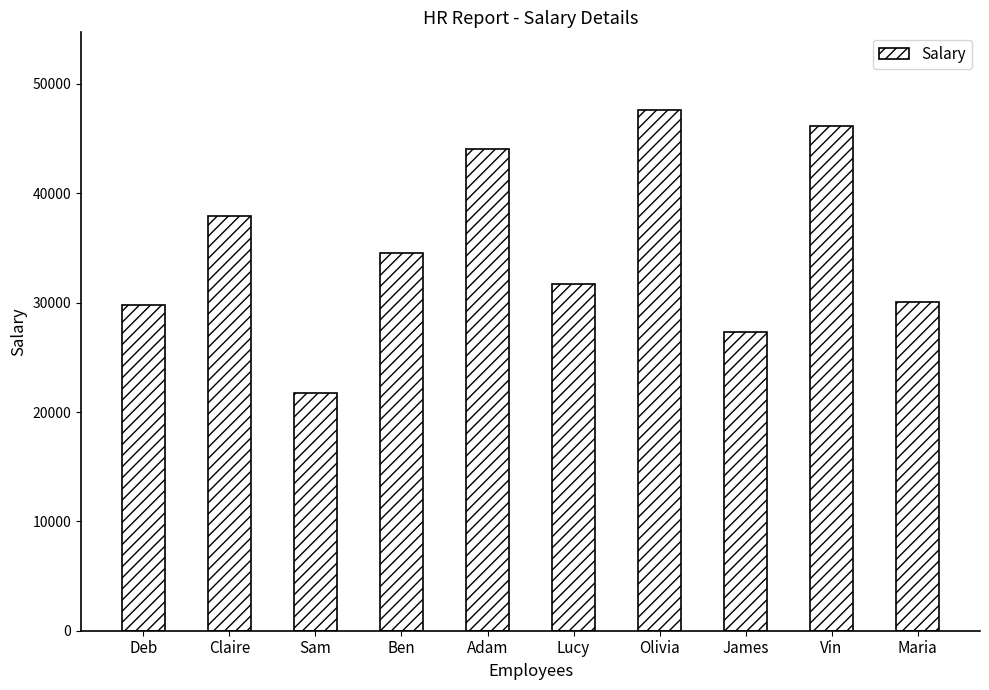

What is the change in value from Claire to Adam?

+6120